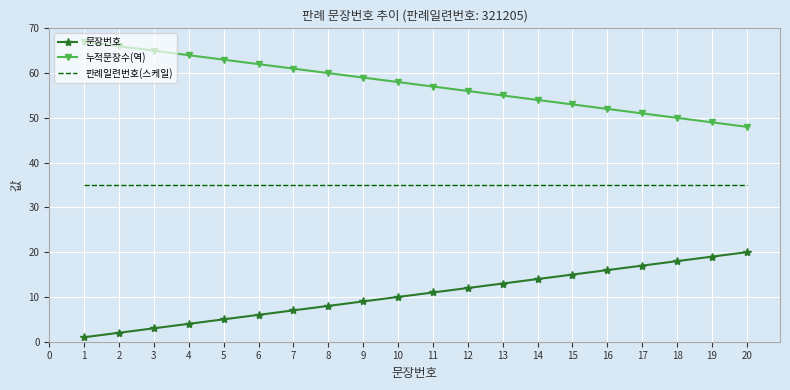

Is it true that 문장번호 equals 5 at 8?

False